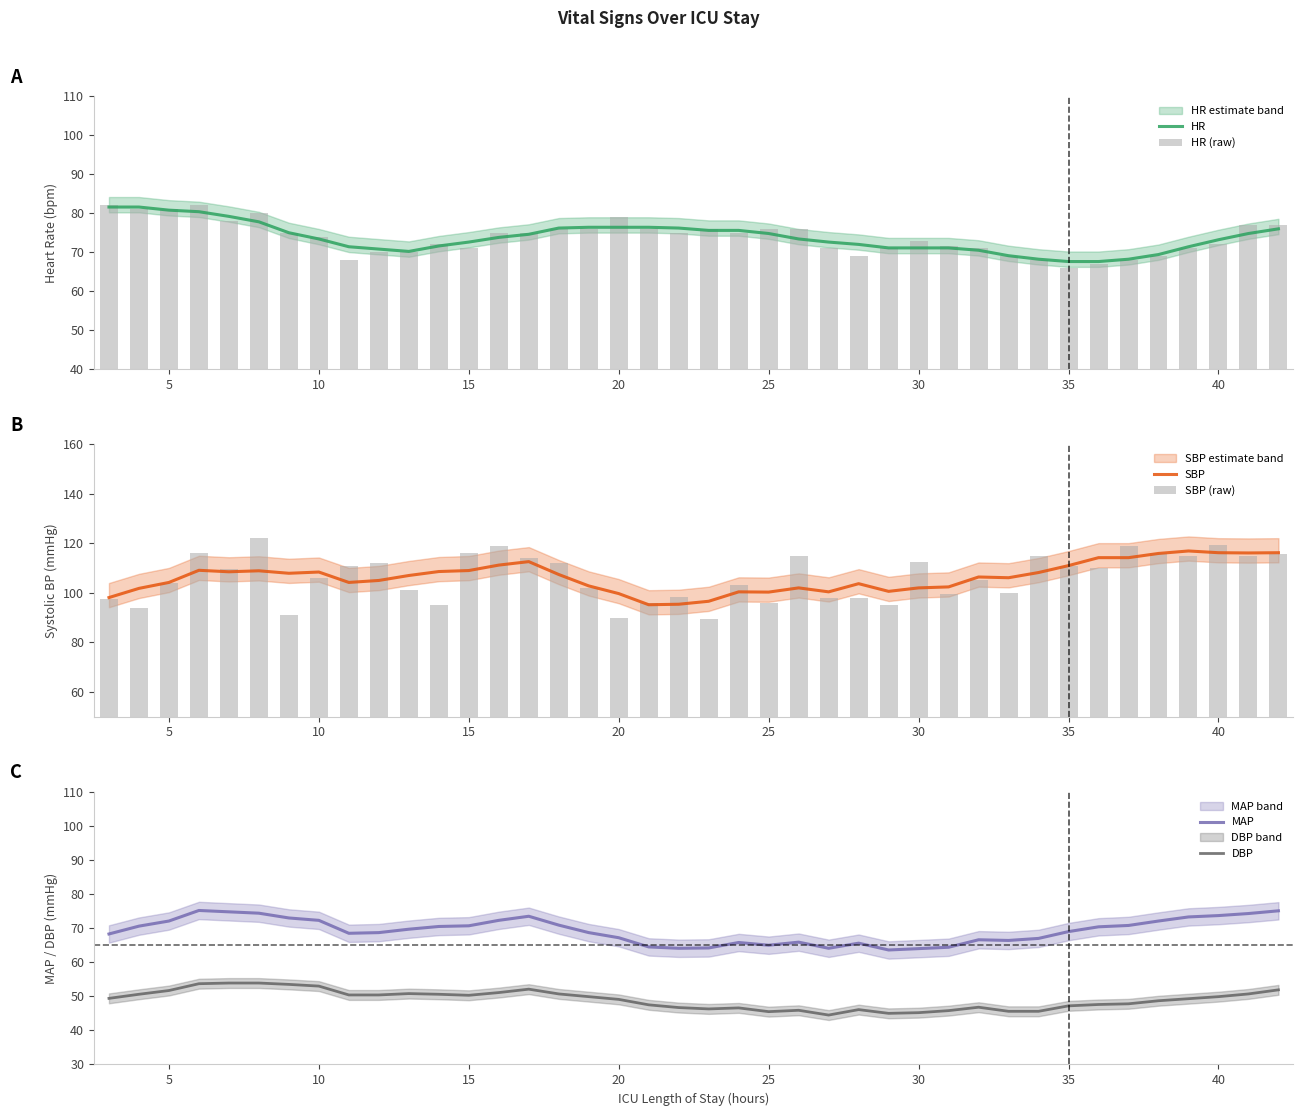

What is the minimum value for HR?

67.6